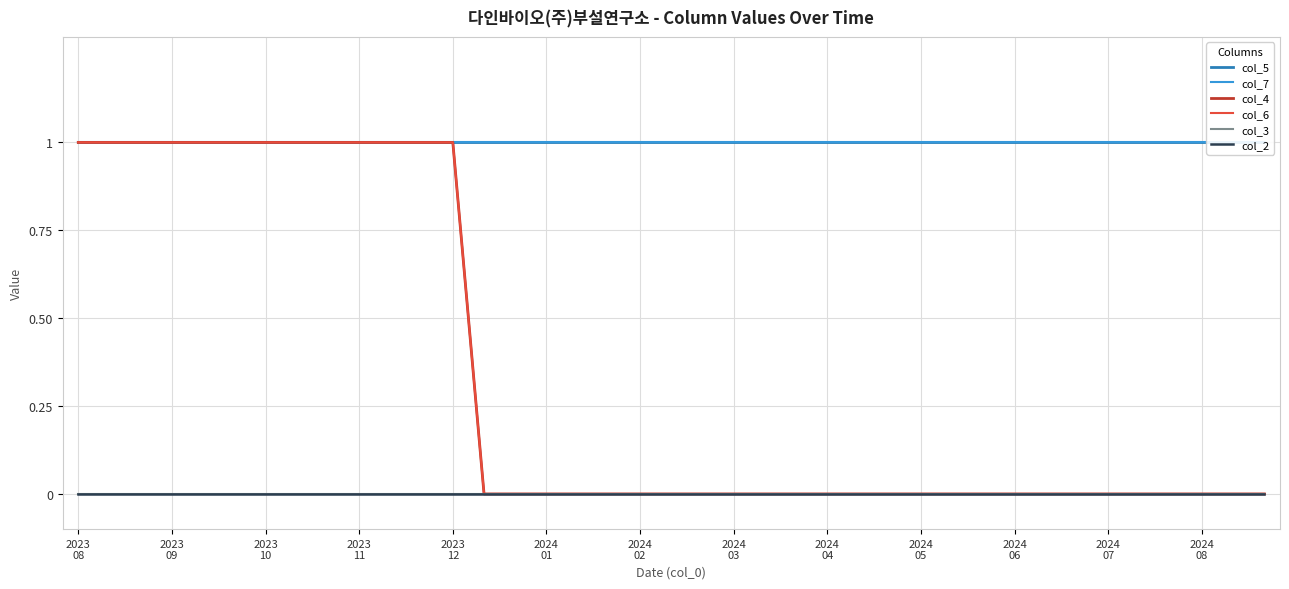

At which label does col_3 reach its peak?

2023
08